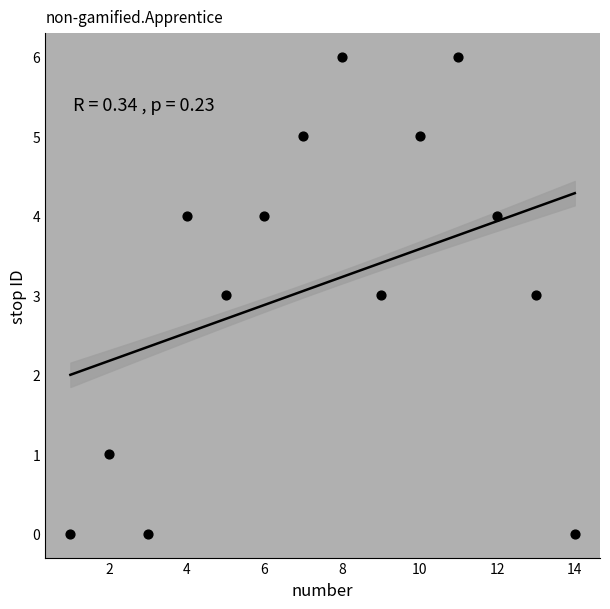

What is the range of X values (max minus min)?

13